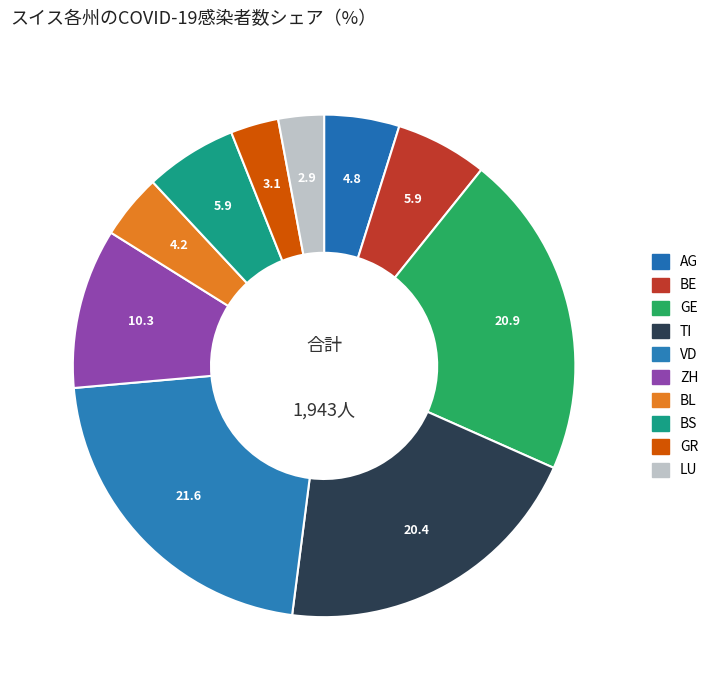

What is the largest slice in the pie chart?

VD